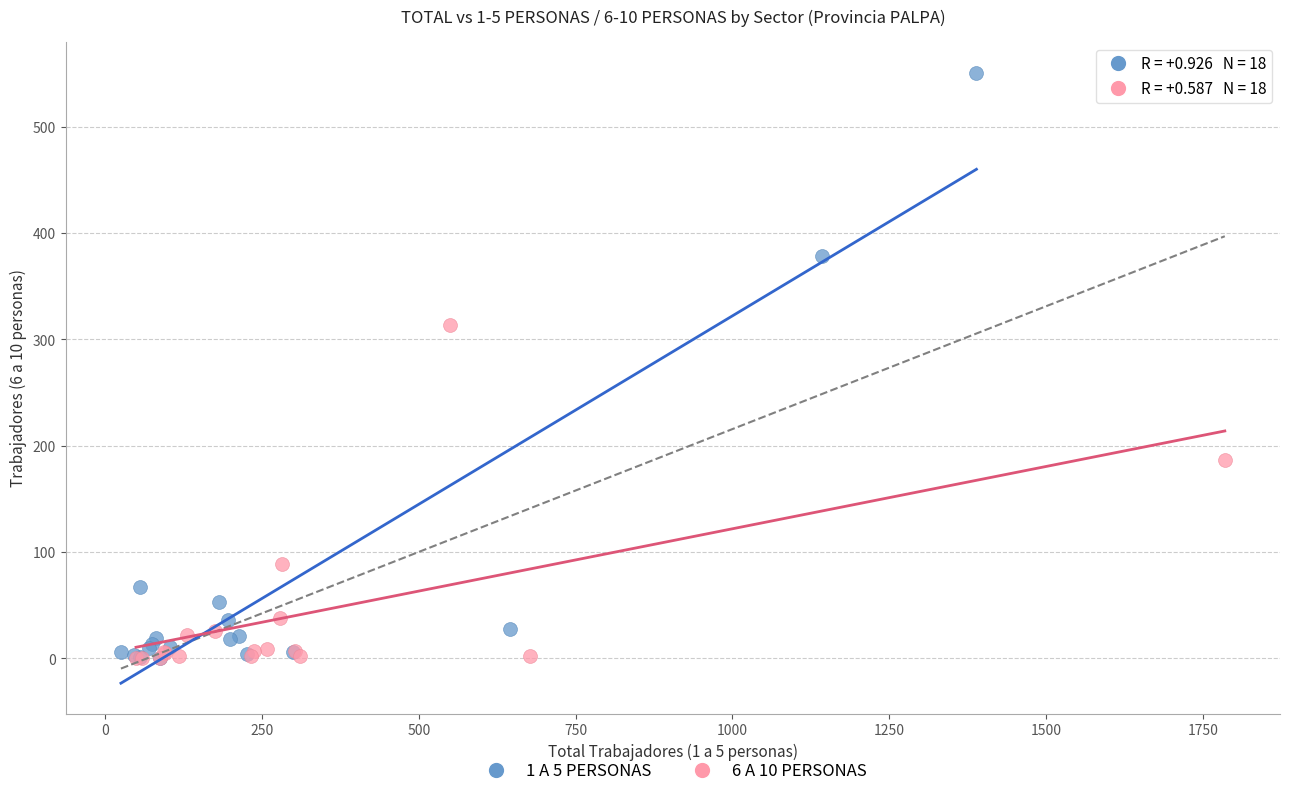

What are all the series names shown in the legend?

1 A 5 PERSONAS, 6 A 10 PERSONAS